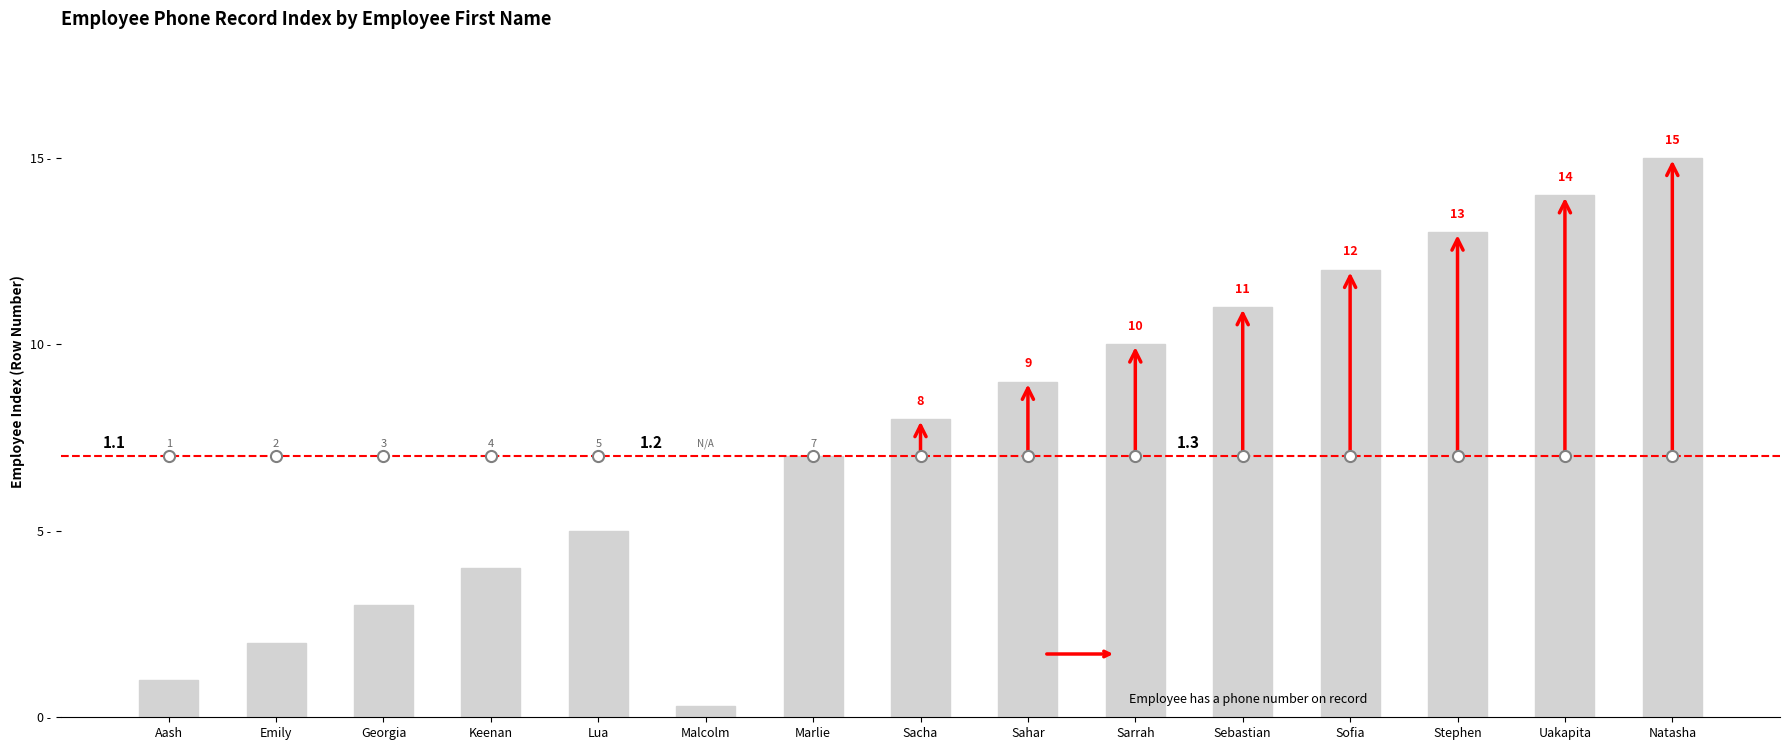

What is the approximate value at Malcolm?

0.3